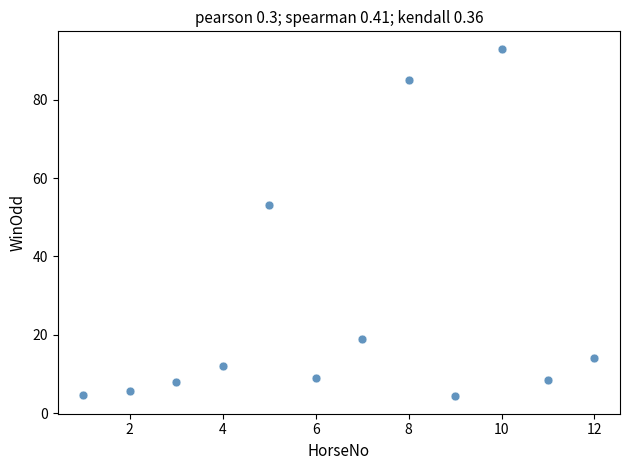

What is the range of Y values (max minus min)?

88.7